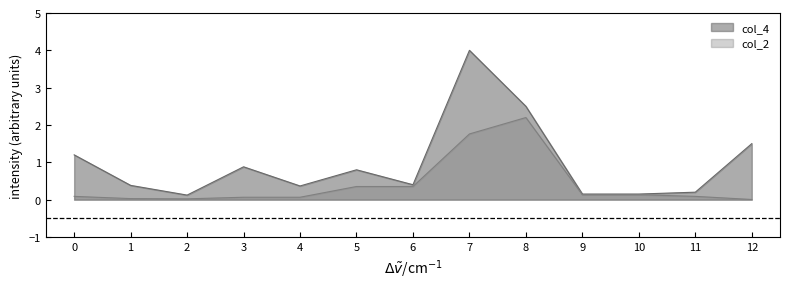

What is the maximum value shown in the chart?

4.0